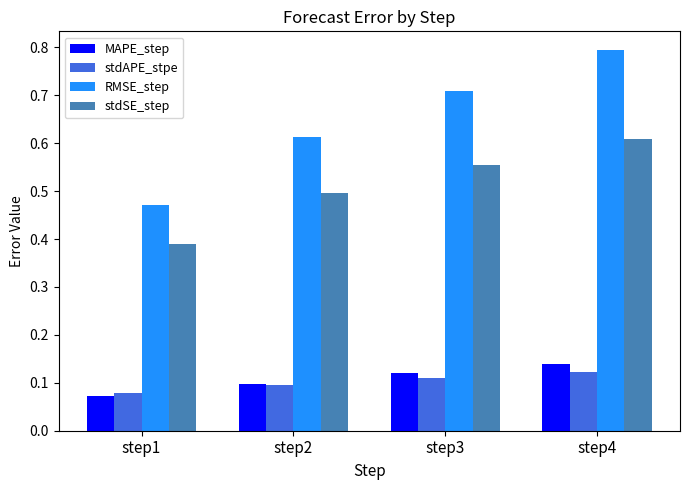

At how many categories does at least one series exceed 0?

4